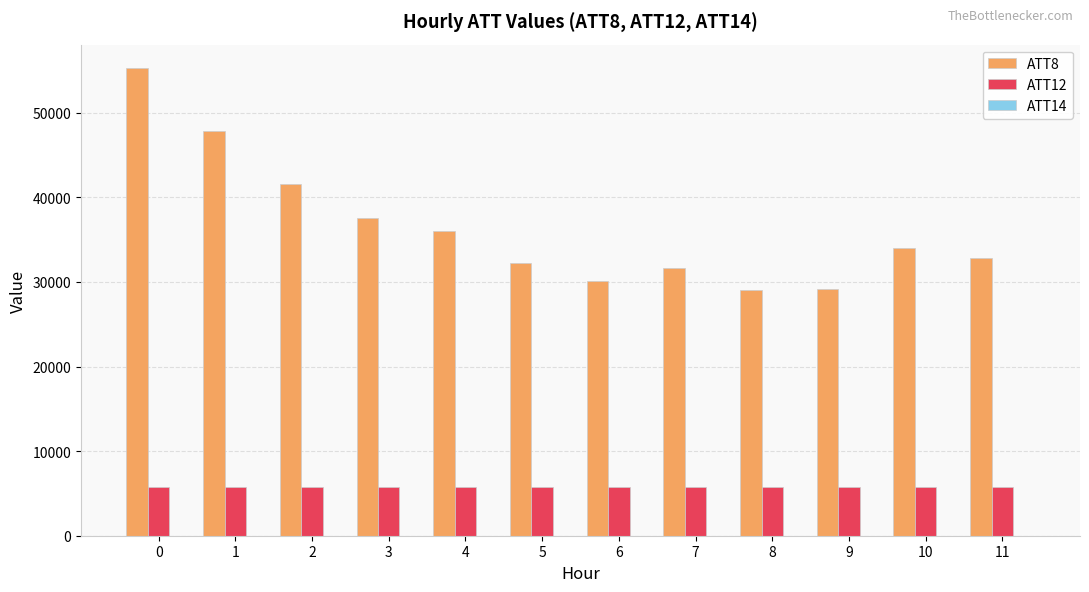

Which series has the largest total across all categories?

ATT8